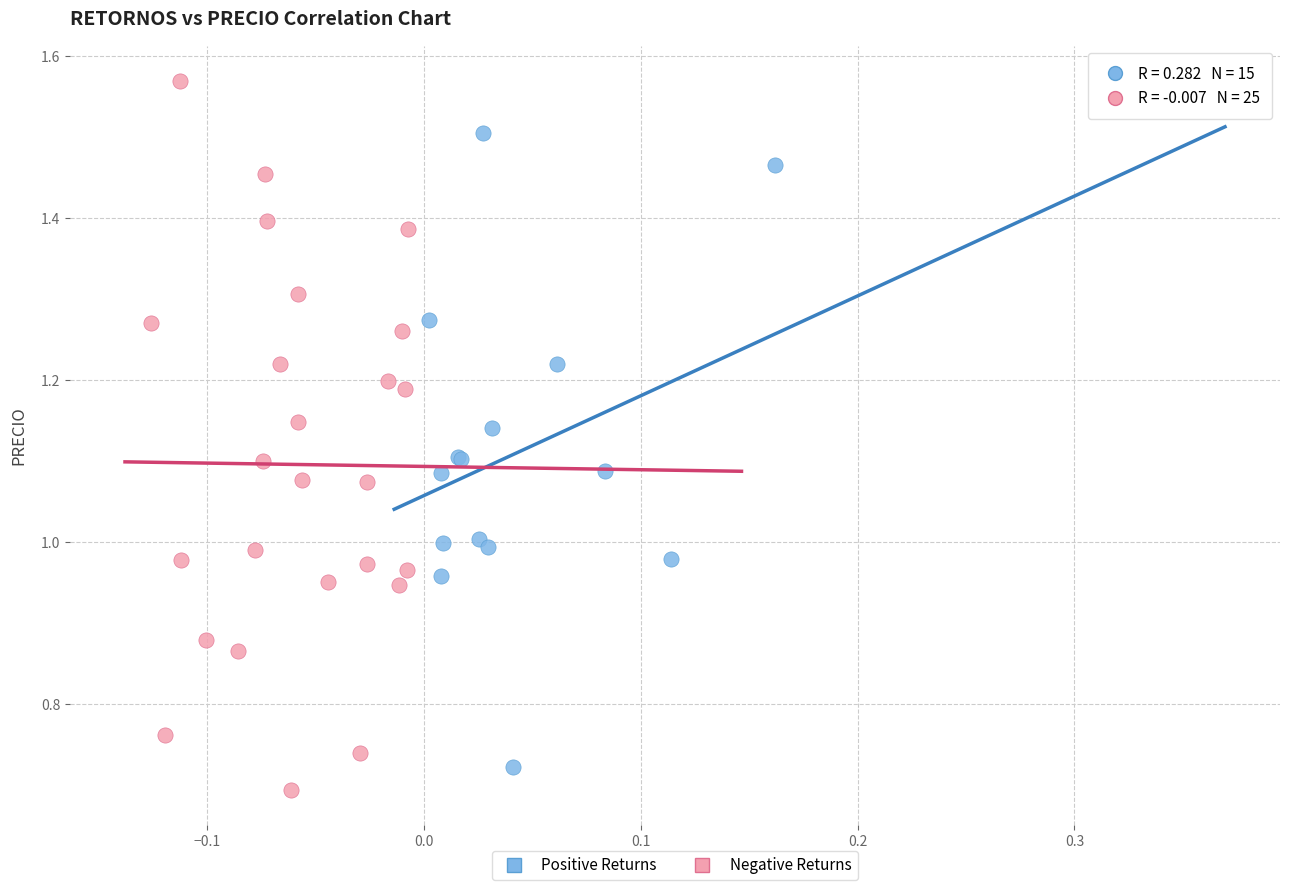

What are all the series names shown in the legend?

Positive Returns, Negative Returns